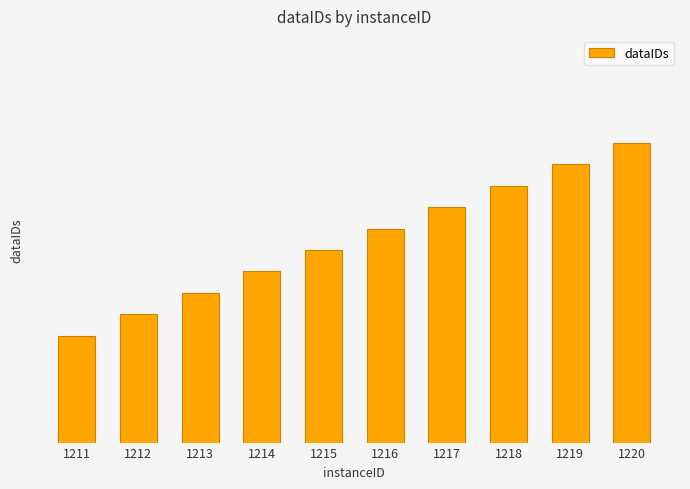

What is the sum of the values at 1214 and 1217?

2431